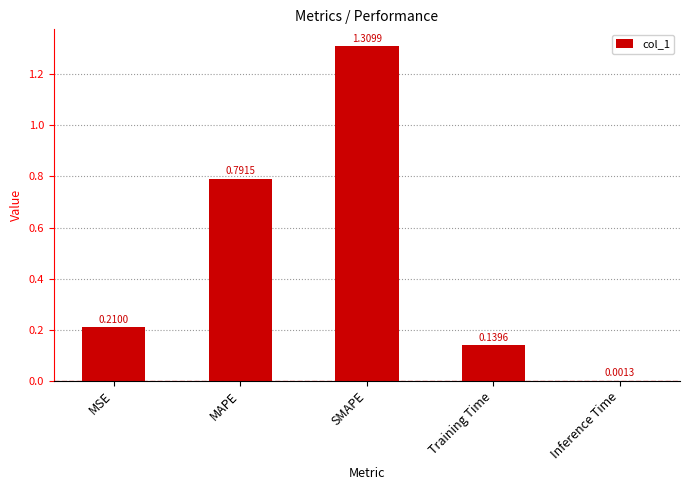

Between MSE and MAPE, which is larger?

MAPE